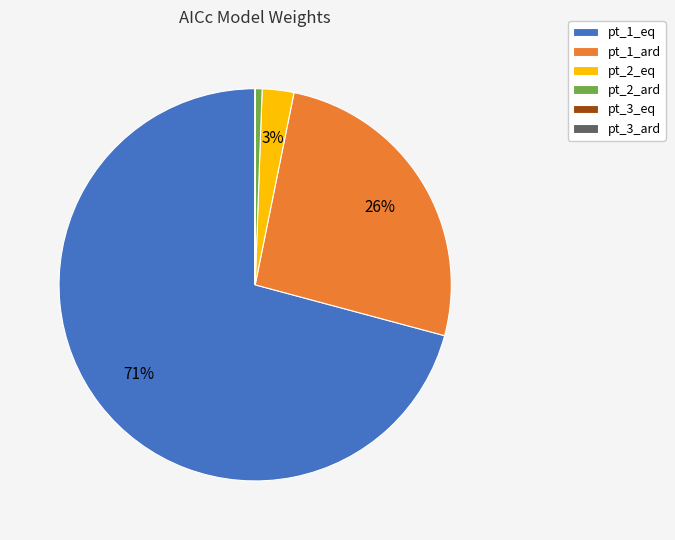

Which category accounts for the majority?

pt_1_eq